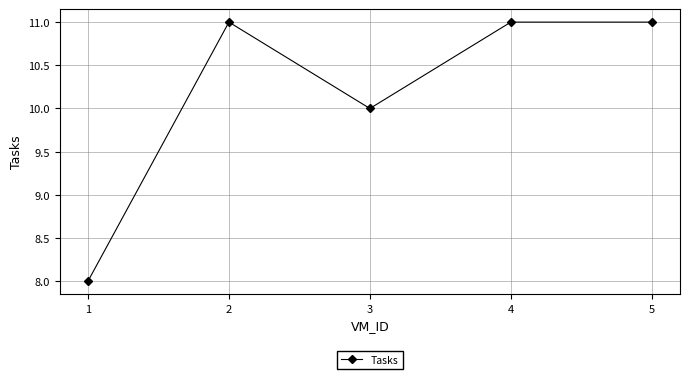

How many points are lower than both their immediate neighbors (excluding endpoints)?

1